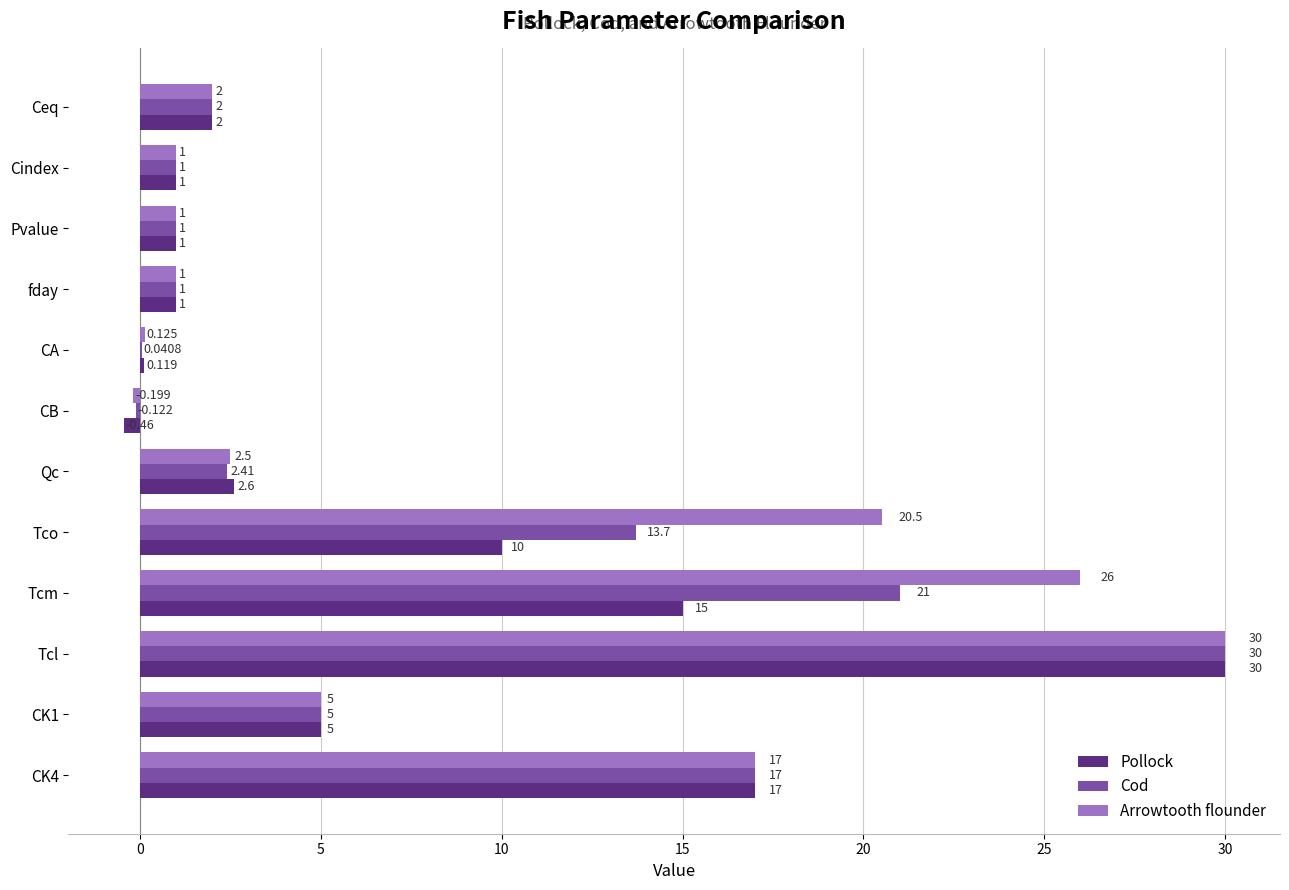

Which series has the largest total across all categories?

Arrowtooth flounder